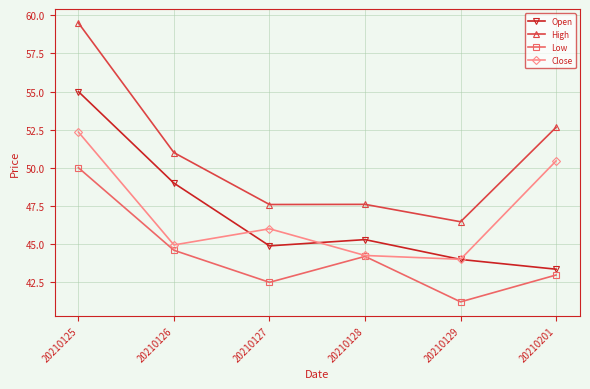

What is the difference between the second highest and minimum values in the High series?

6.2